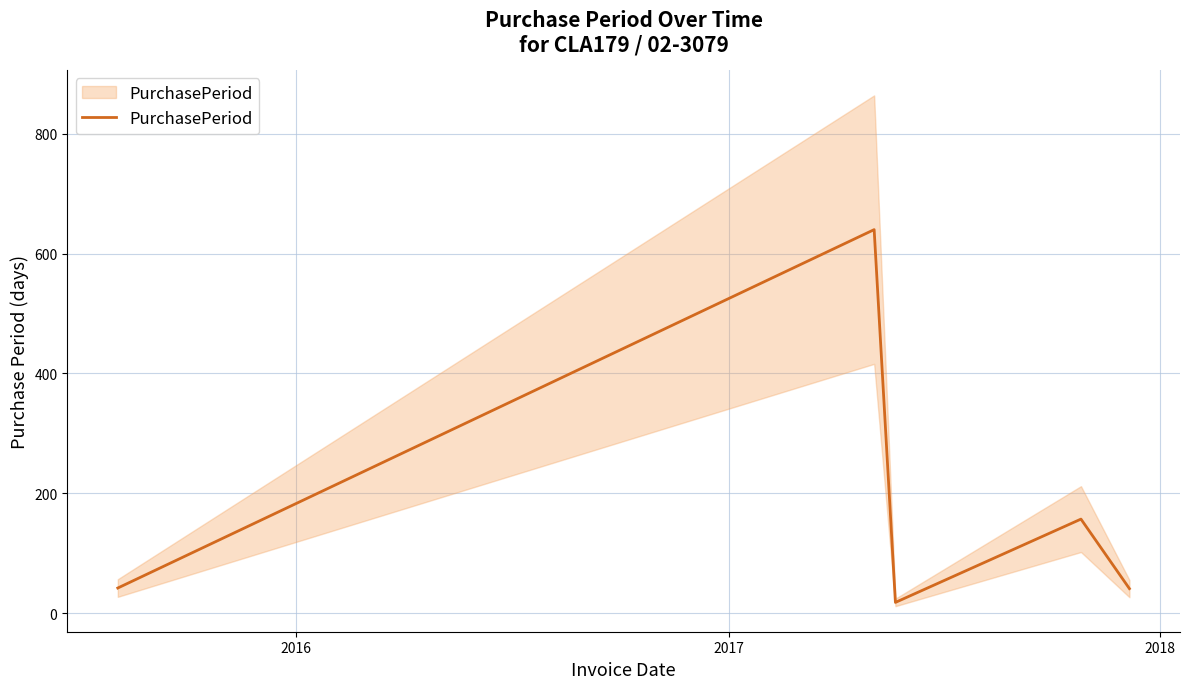

Reading left to right, extract all data points from this chart.

42	640	18	157	41